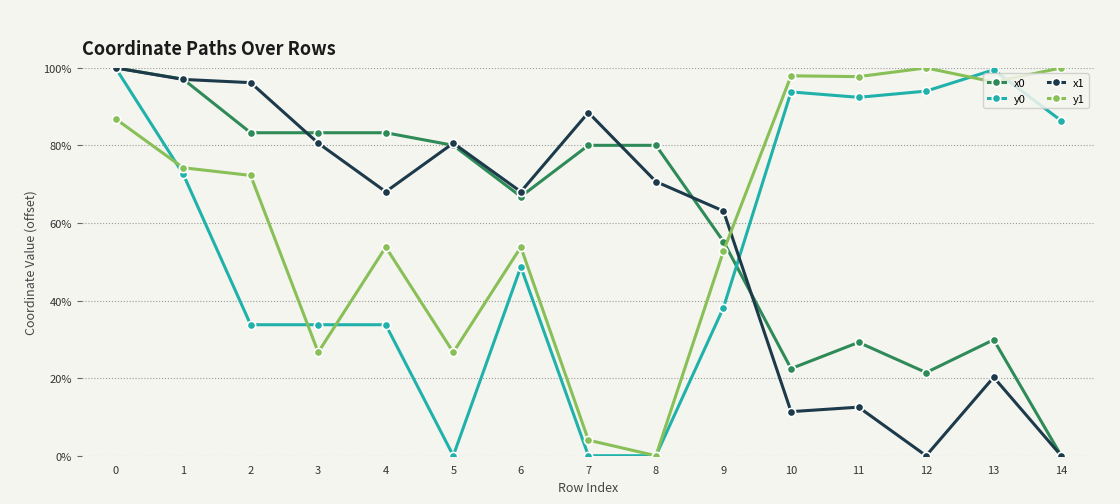

True or false: x1 has more than 1 interior local peaks.

True